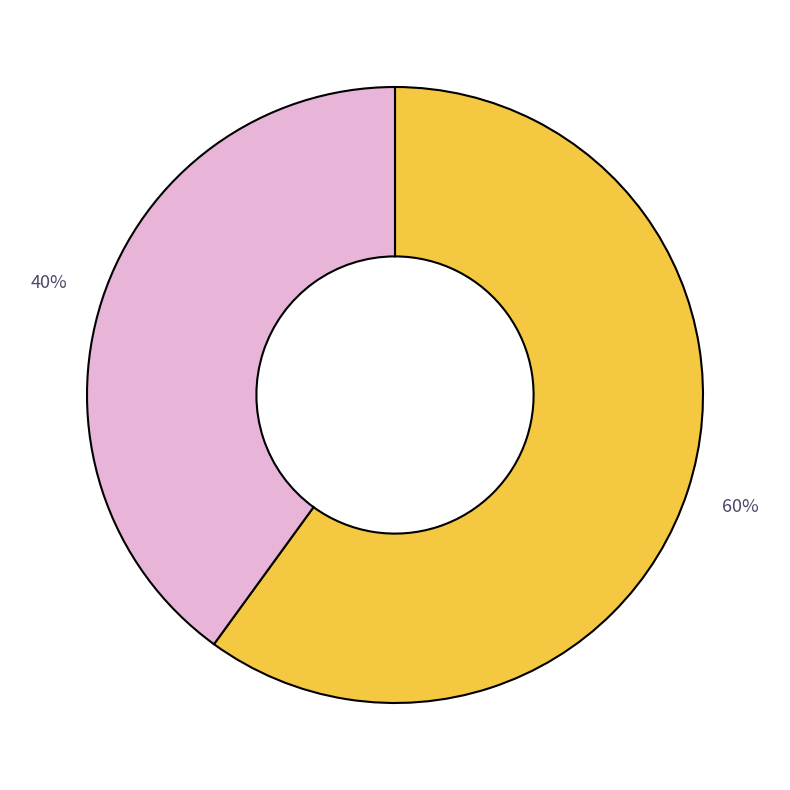

Is there any slice that represents more than half of the pie?

Yes